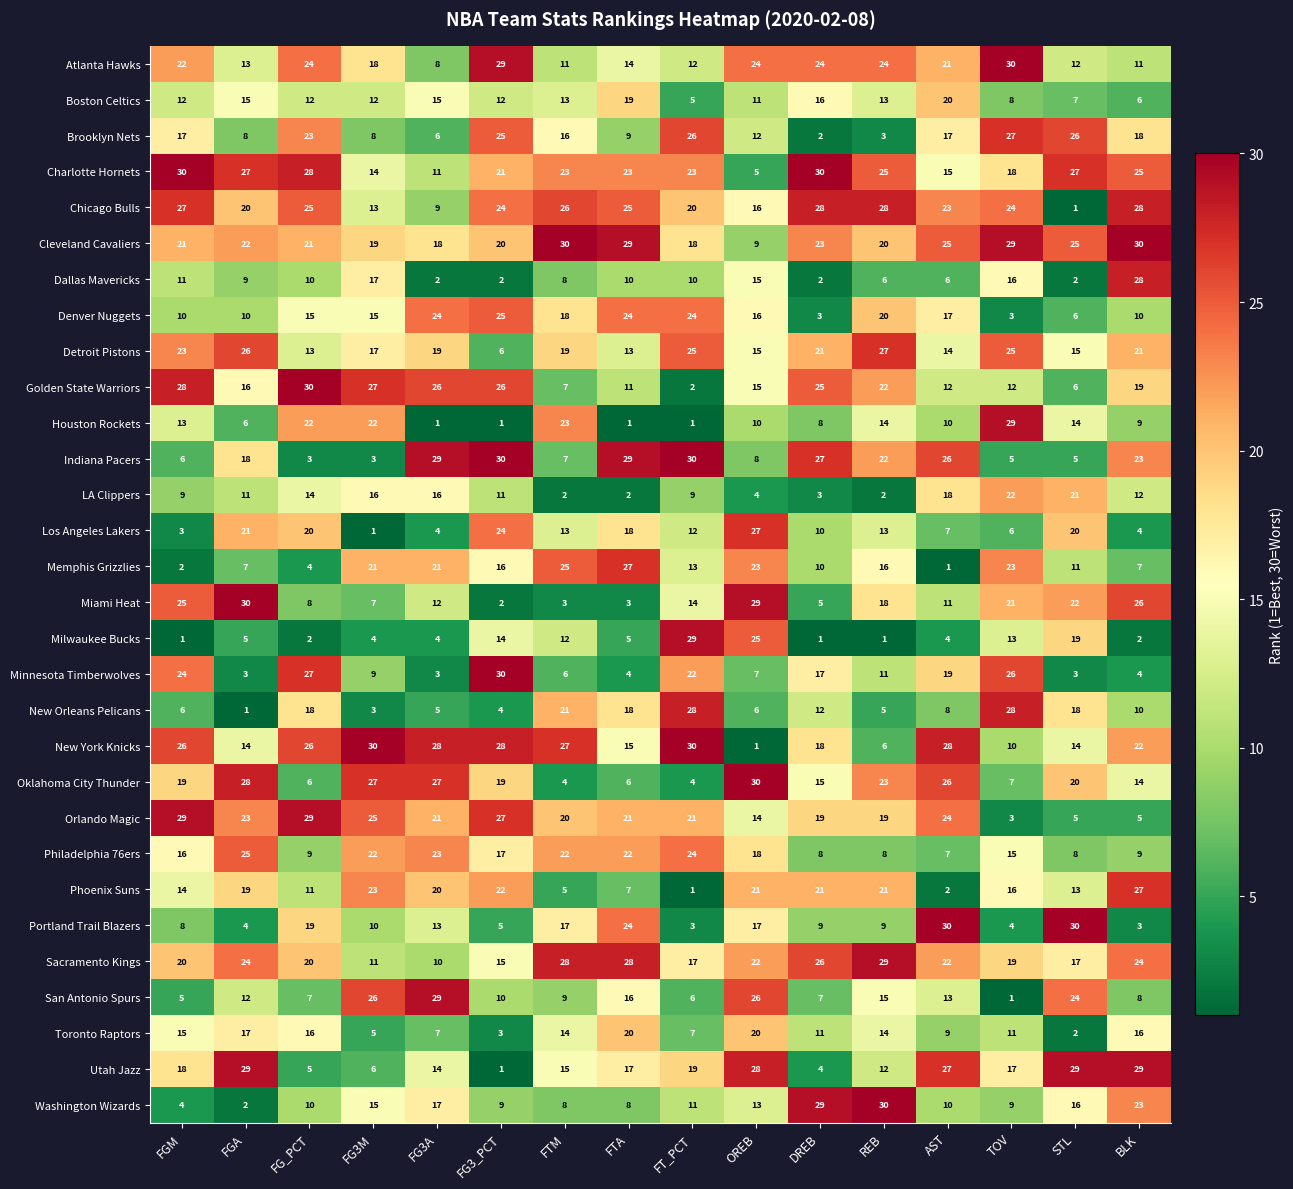

What is the smallest value displayed?

1